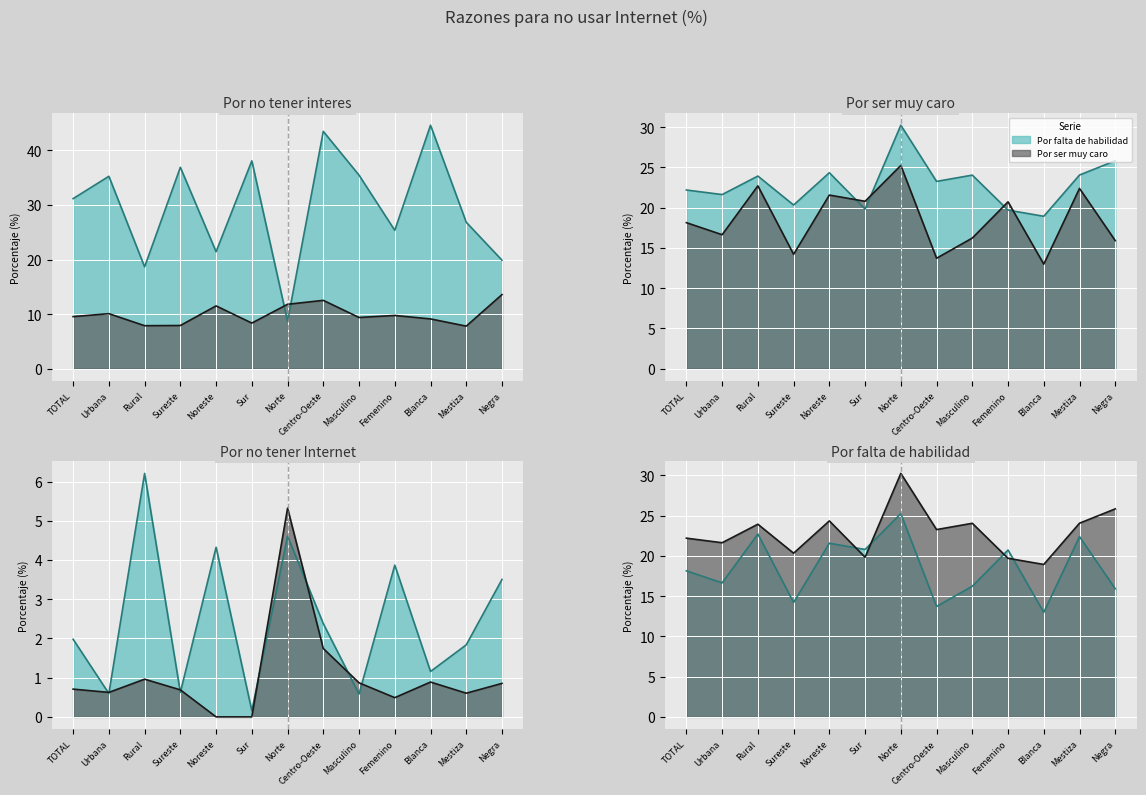

At which category does Porque no tiene Internet reach its first local peak?

Rural